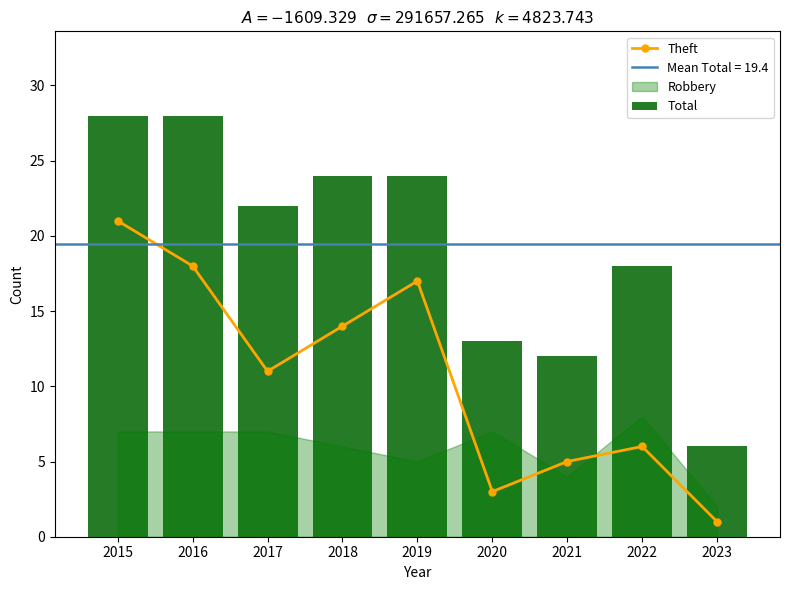

Reading left to right, what are all the values shown in this chart?

Theft: 21	18	11	14	17	3	5	6	1
Total: 28	28	22	24	24	13	12	18	6